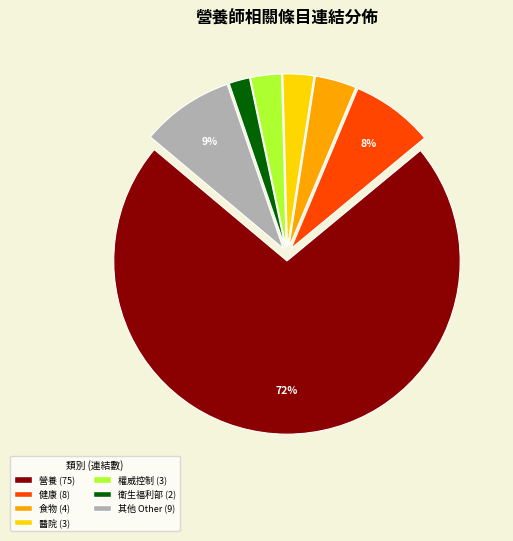

To the nearest percent, what is the average slice percentage?

14%